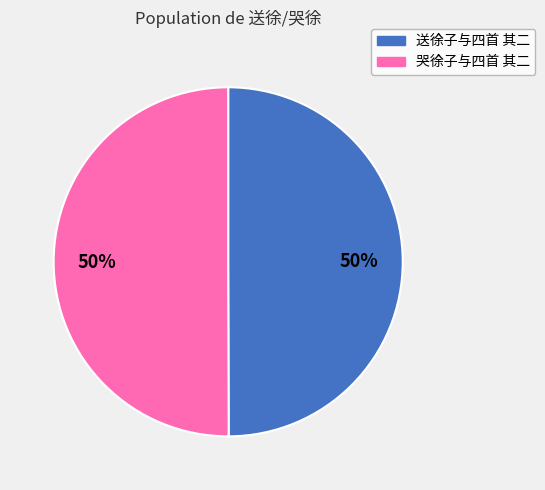

Combined, do 哭徐子与四首 其二 and 送徐子与四首 其二 account for over 50%?

Yes